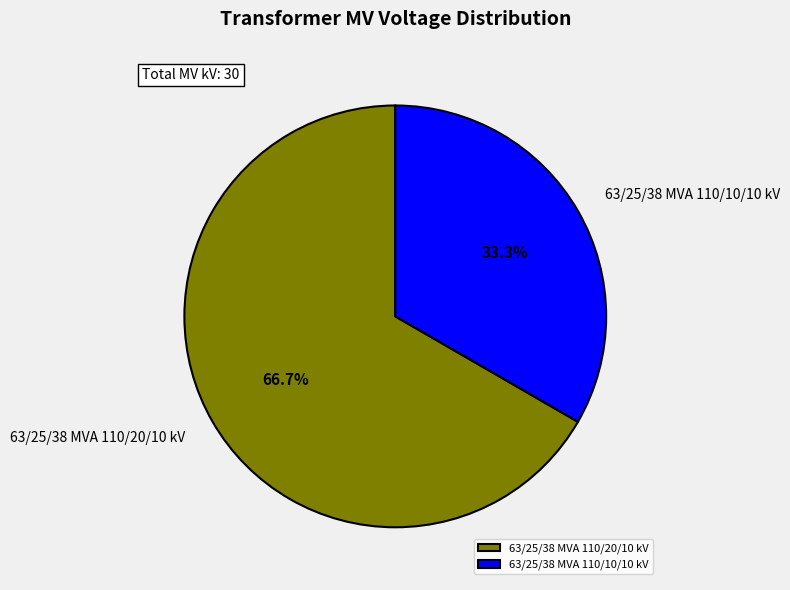

Between 63/25/38 MVA 110/20/10 kV and 63/25/38 MVA 110/10/10 kV, which is larger?

63/25/38 MVA 110/20/10 kV